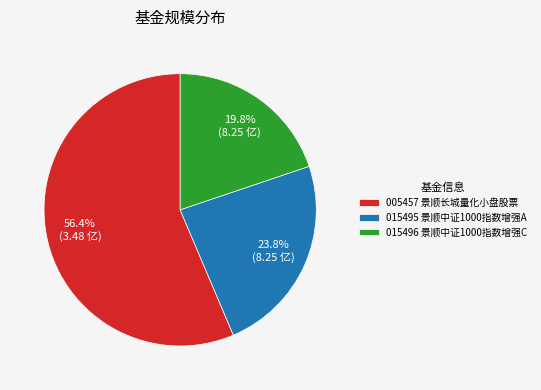

Which has a higher value, 015495 景顺中证1000指数增强A or 015496 景顺中证1000指数增强C?

015495 景顺中证1000指数增强A